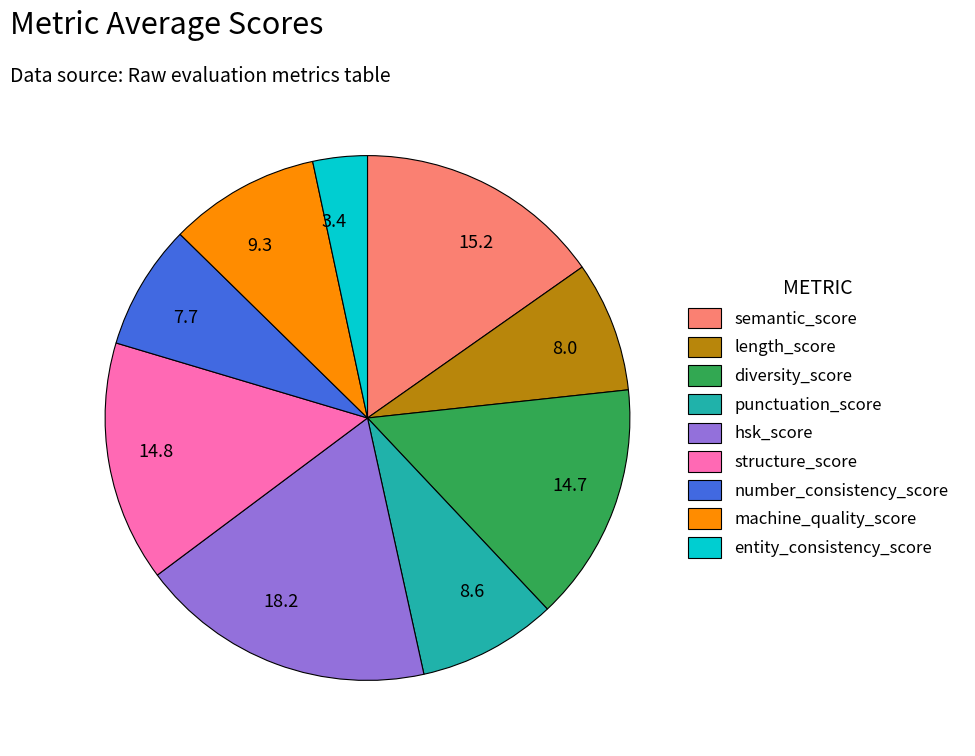

What is the smallest slice in the pie chart?

3.4